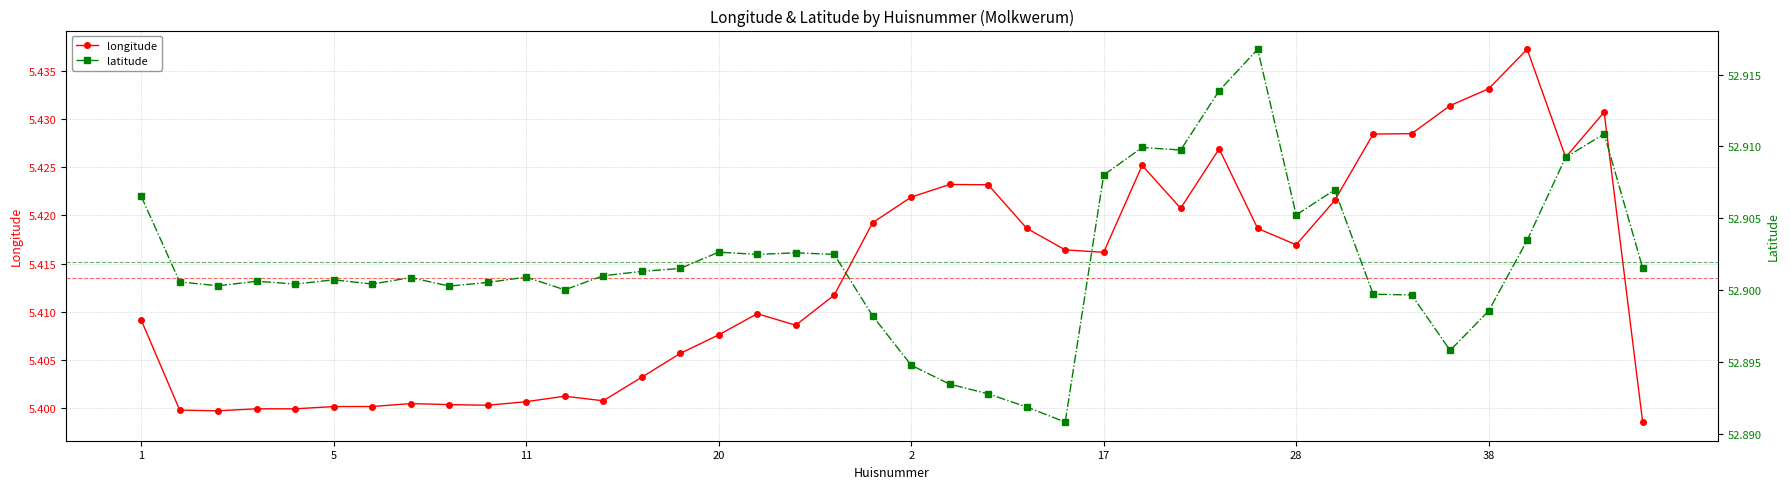

In longitude, how many points are lower than both neighbors (excluding endpoints)?

9